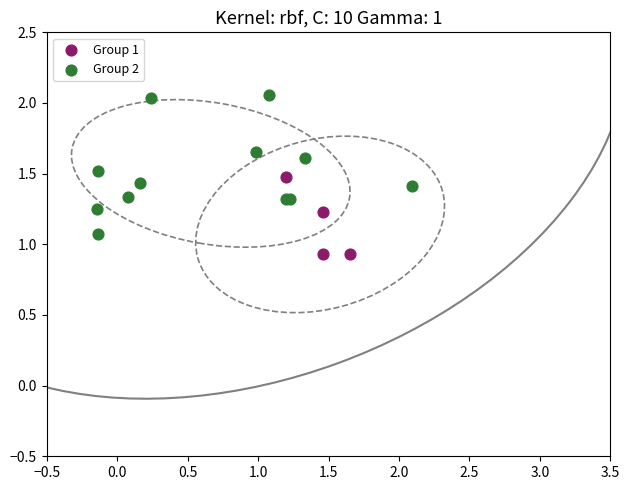

What are all the series names shown in the legend?

Group 1, Group 2